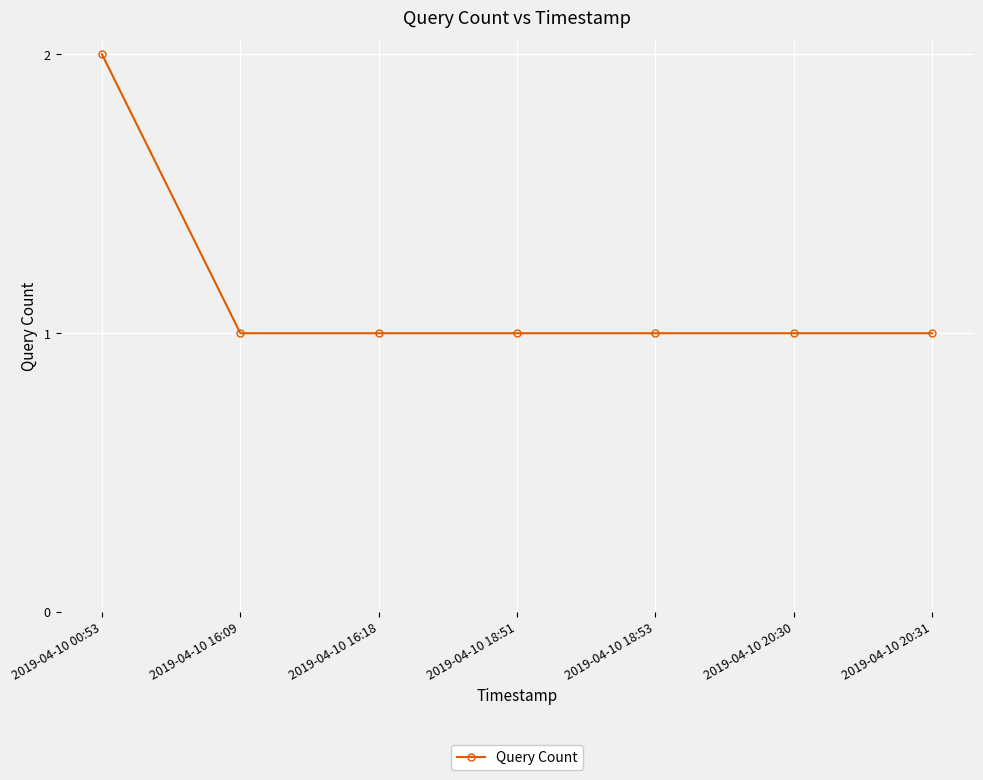

Which label corresponds to the largest value in the chart?

2019-04-10 00:53